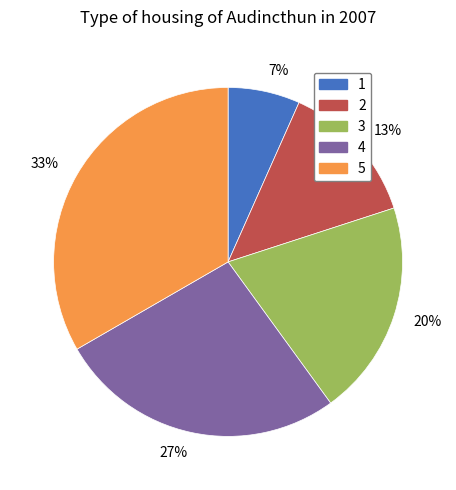

Is it true that 13% is 13% of the pie?

True